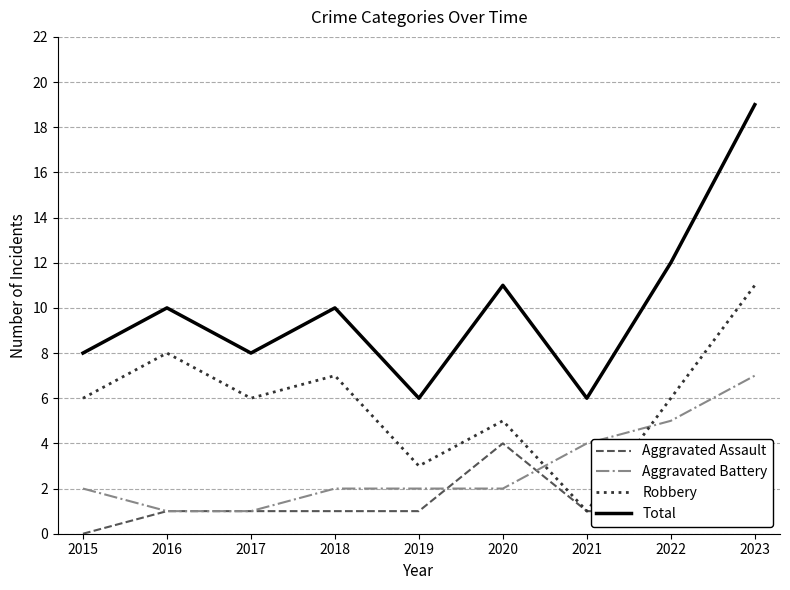

True or false: Aggravated Assault and Total intersect in this chart.

False